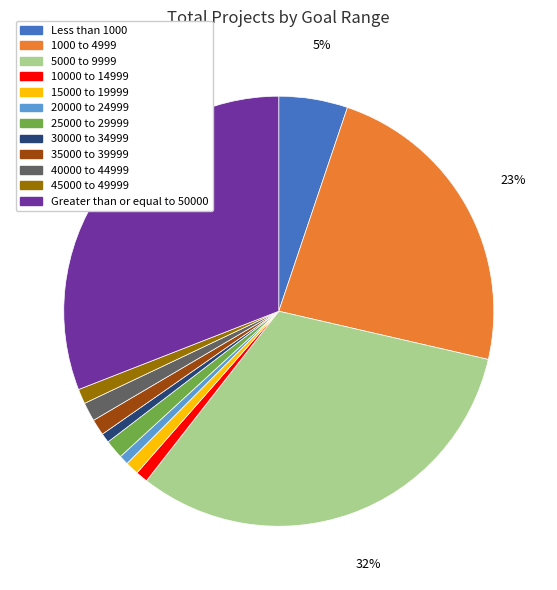

Combined, do 10000 to 14999 and 30000 to 34999 account for over 50%?

No